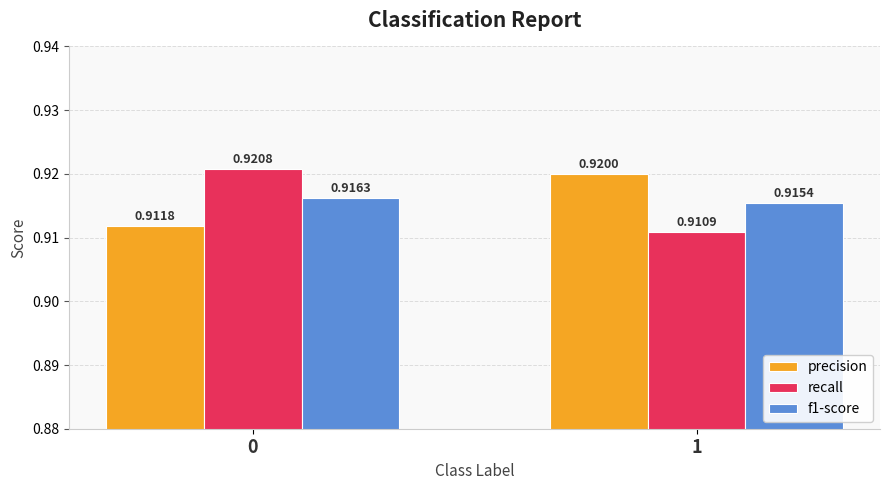

The precision series shows 1.3 at 1. True or false?

False